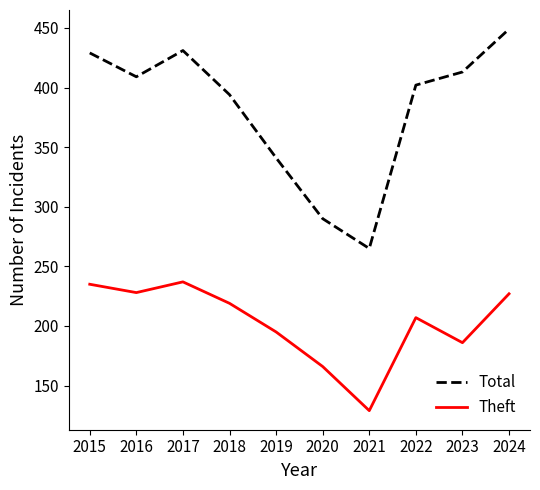

The value of Theft at 2019 is 195. True or false?

True